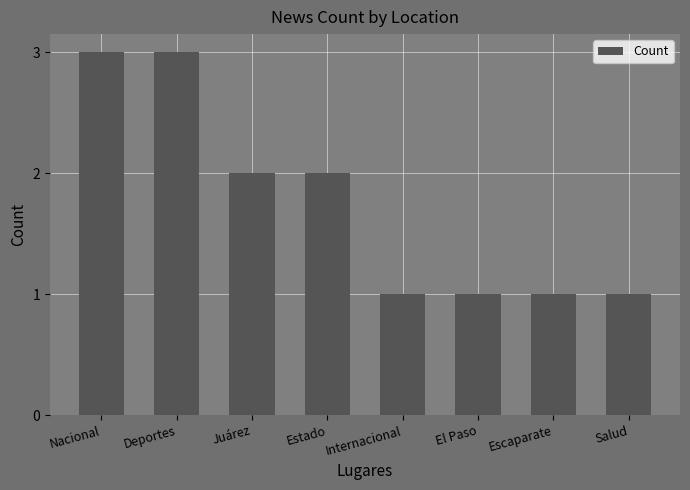

What position from the right is El Paso?

3